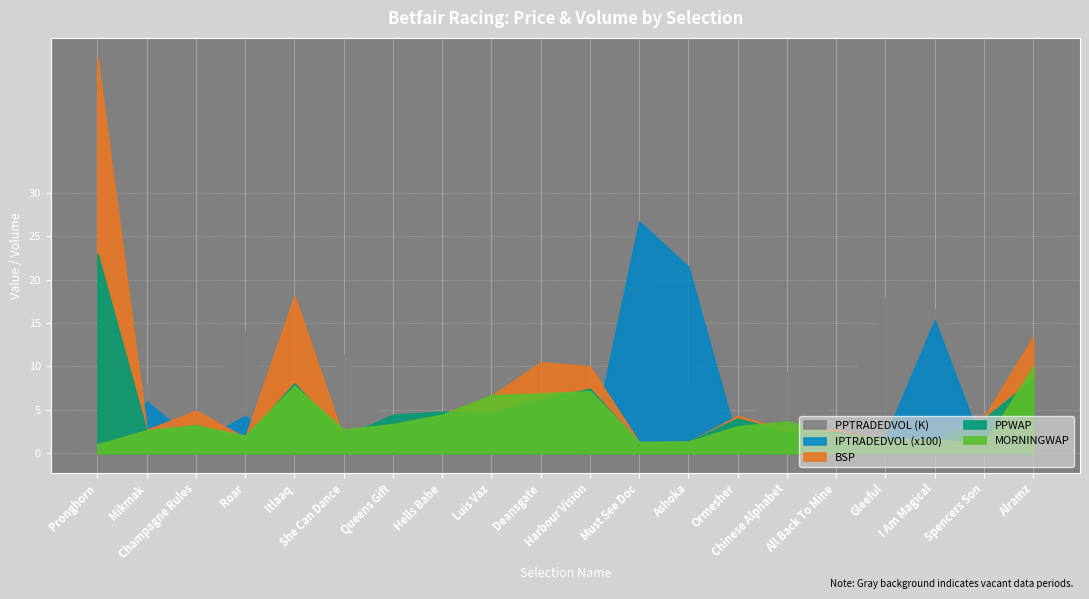

After their last crossing, which series has the higher values: BSP or MORNINGWAP?

BSP